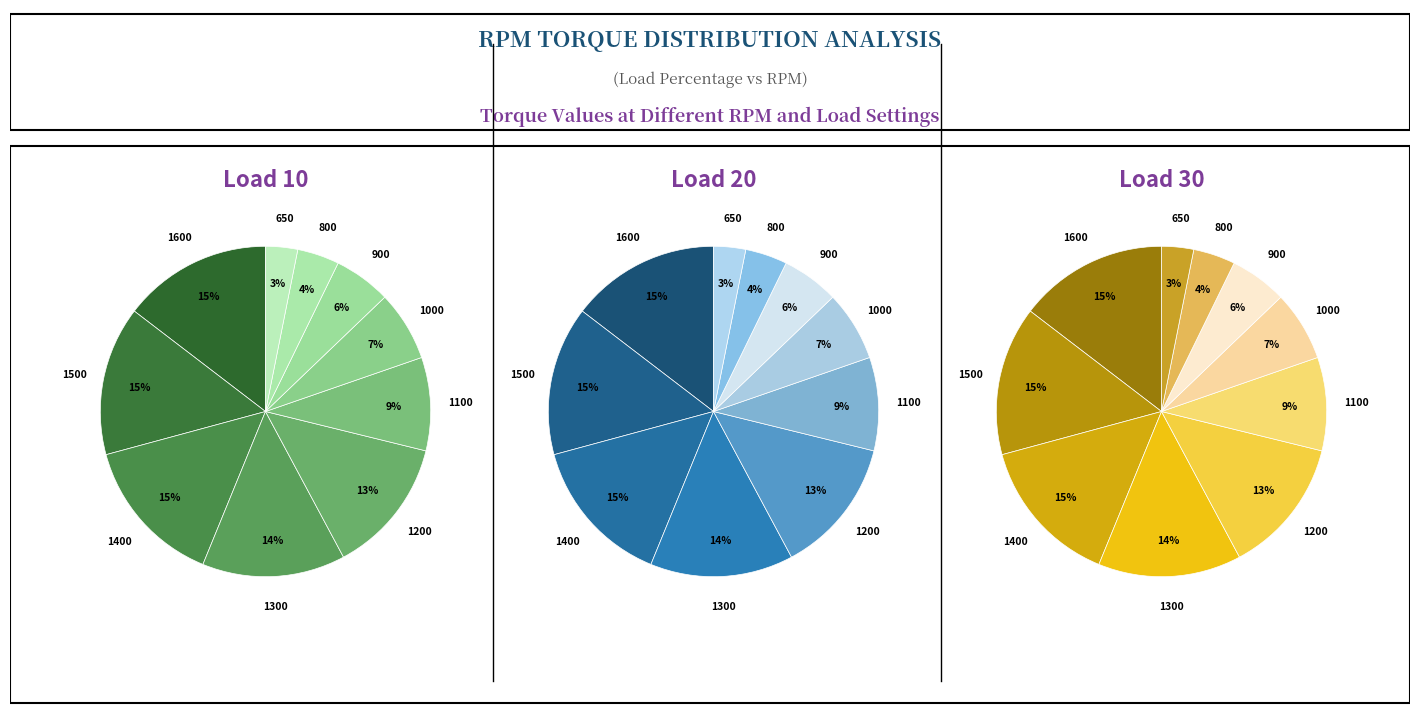

What percentage is the 1200 slice, to the nearest percent?

13%